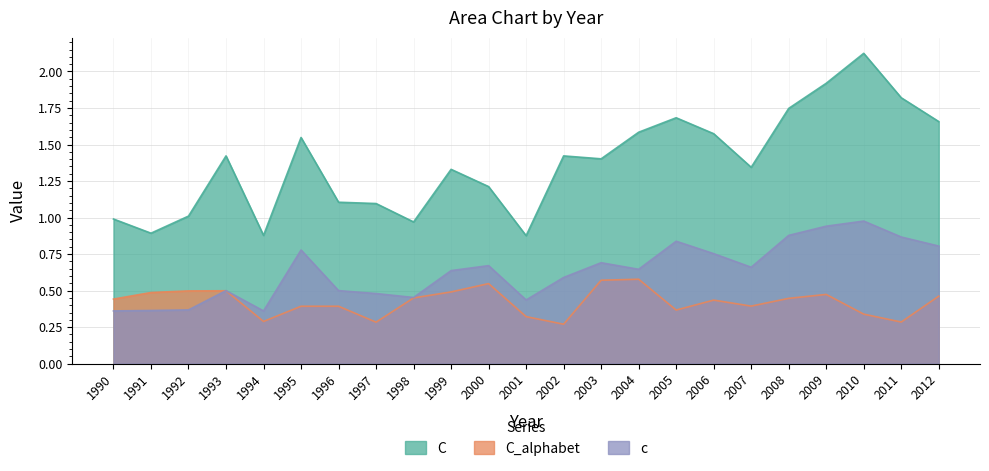

Reading left to right, what are all the values shown in this chart?

C: 1.0	0.9	1.0	1.4	0.9	1.5	1.1	1.1	1.0	1.3	1.2	0.9	1.4	1.4	1.6	1.7	1.6	1.3	1.7	1.9	2.1	1.8	1.7
C_alphabet: 0.4	0.5	0.5	0.5	0.3	0.4	0.4	0.3	0.5	0.5	0.5	0.3	0.3	0.6	0.6	0.4	0.4	0.4	0.4	0.5	0.3	0.3	0.5
c: 0.4	0.4	0.4	0.5	0.4	0.8	0.5	0.5	0.5	0.6	0.7	0.4	0.6	0.7	0.6	0.8	0.8	0.7	0.9	0.9	1.0	0.9	0.8